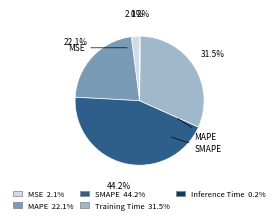

What is the largest slice in the pie chart?

SMAPE